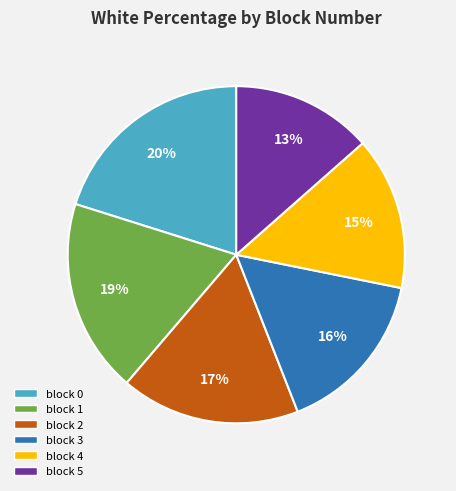

Is there a majority slice in this chart?

No